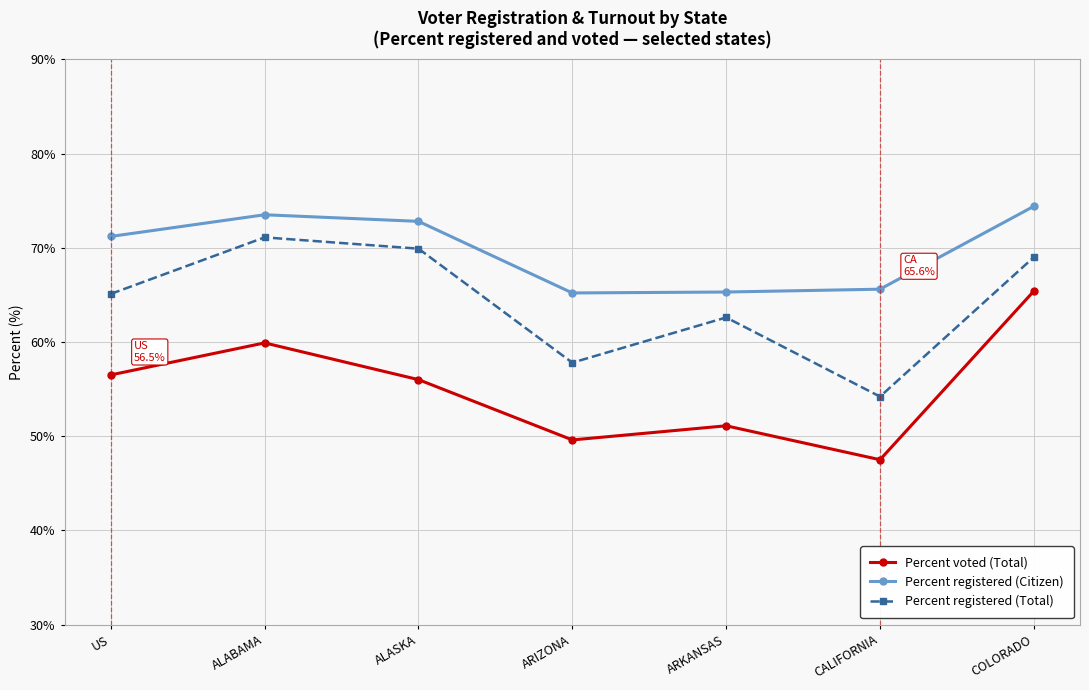

Which category has the highest value across all series?

COLORADO